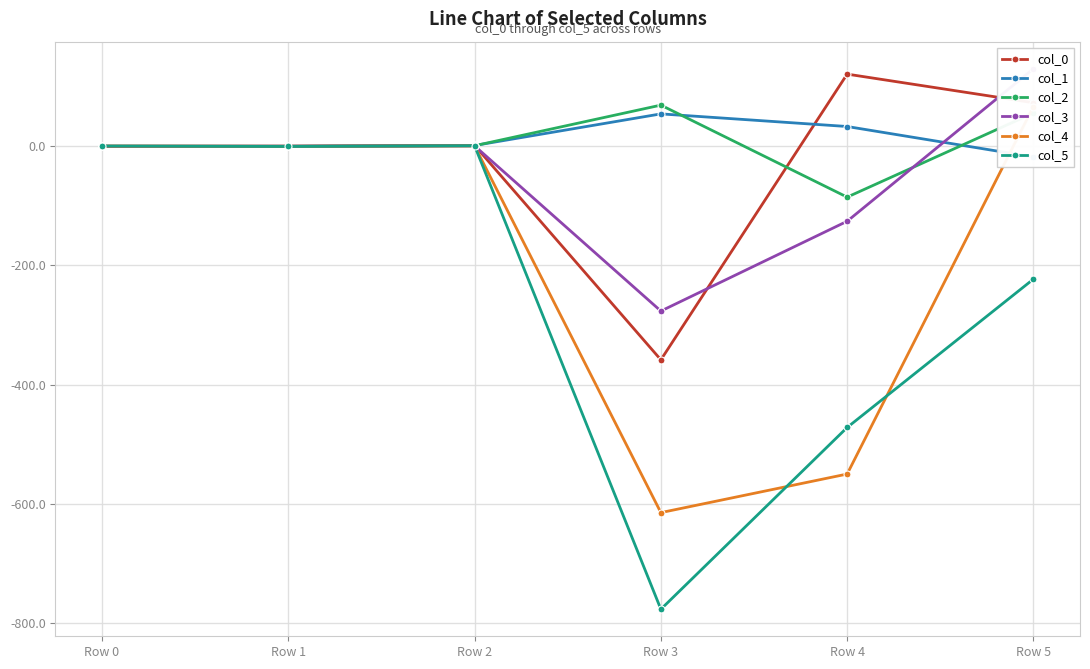

What are all the series names shown in the legend?

col_0, col_1, col_2, col_3, col_4, col_5